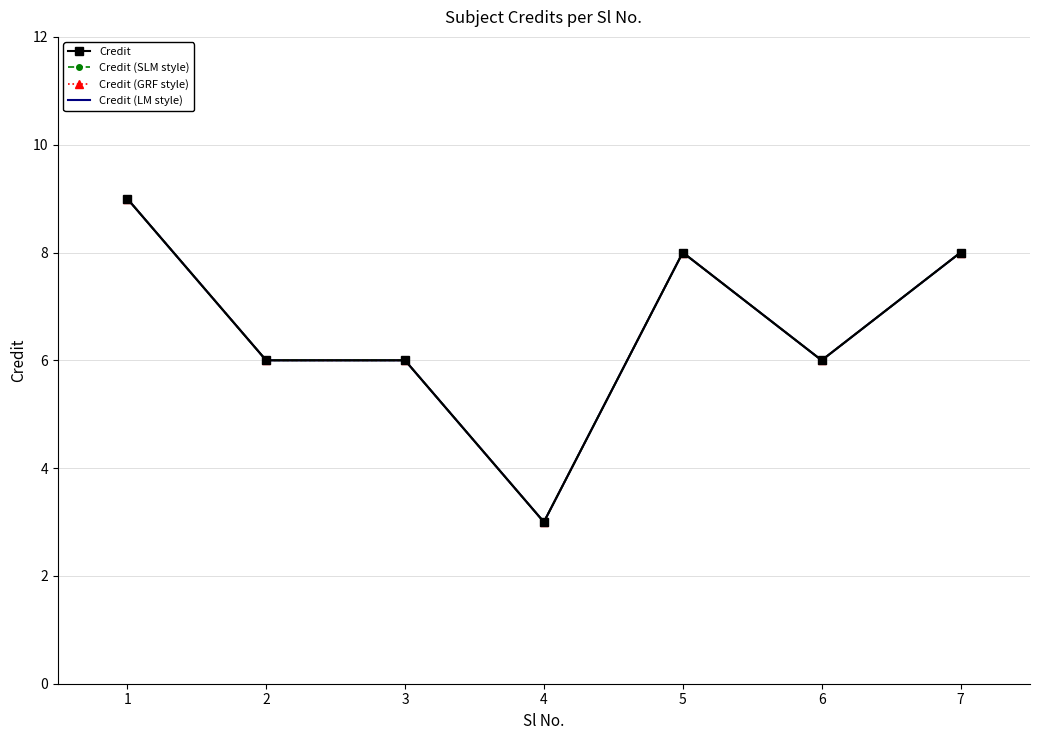

At which label does Credit (LM style) first exceed 6?

1